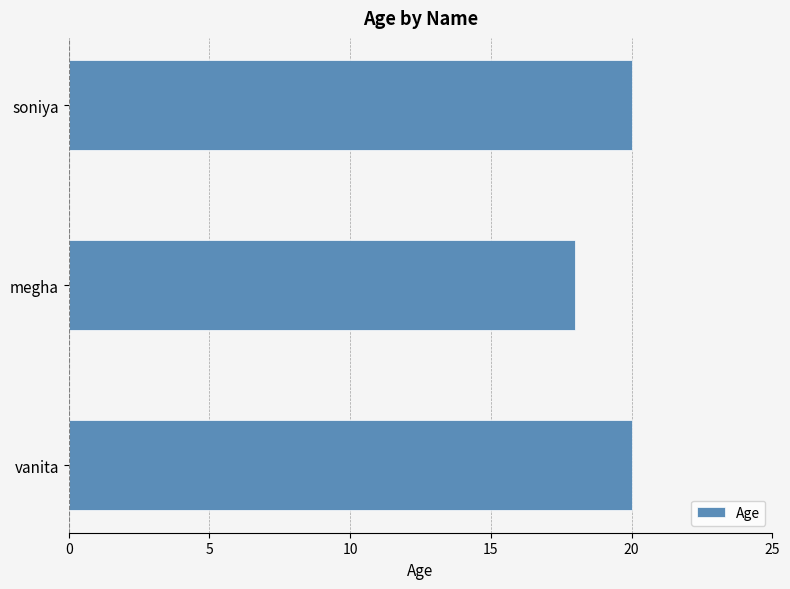

How many distinct data groups are displayed?

1